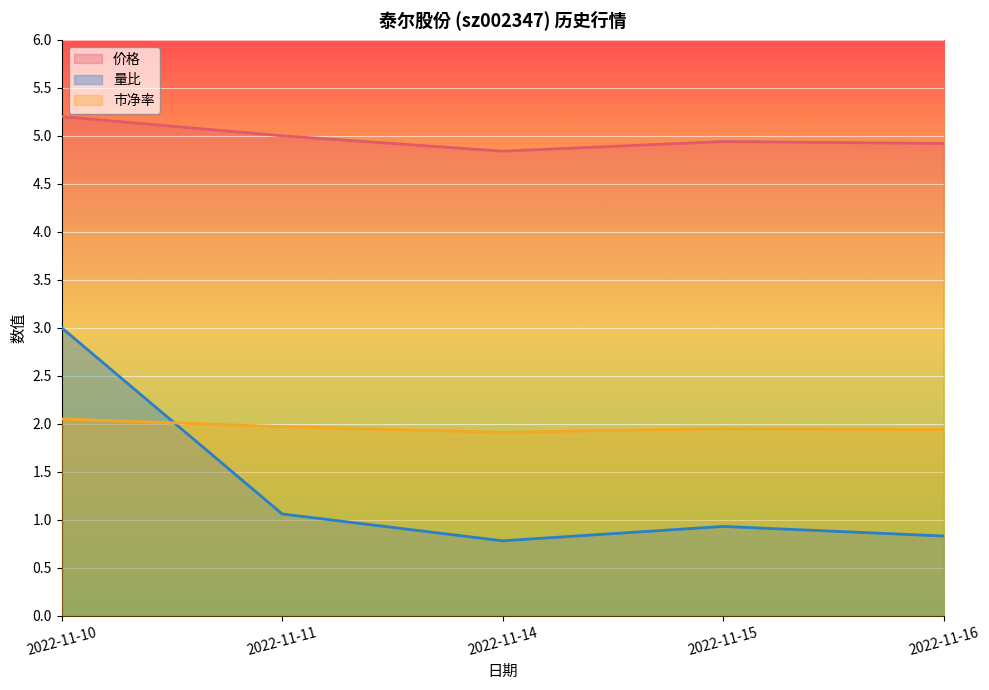

At which label is 市净率 closest to 1?

2022-11-14